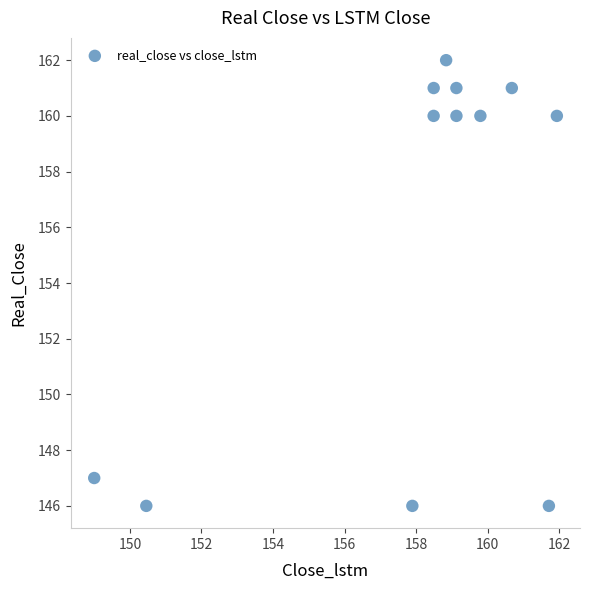

What is the average Y value?

156